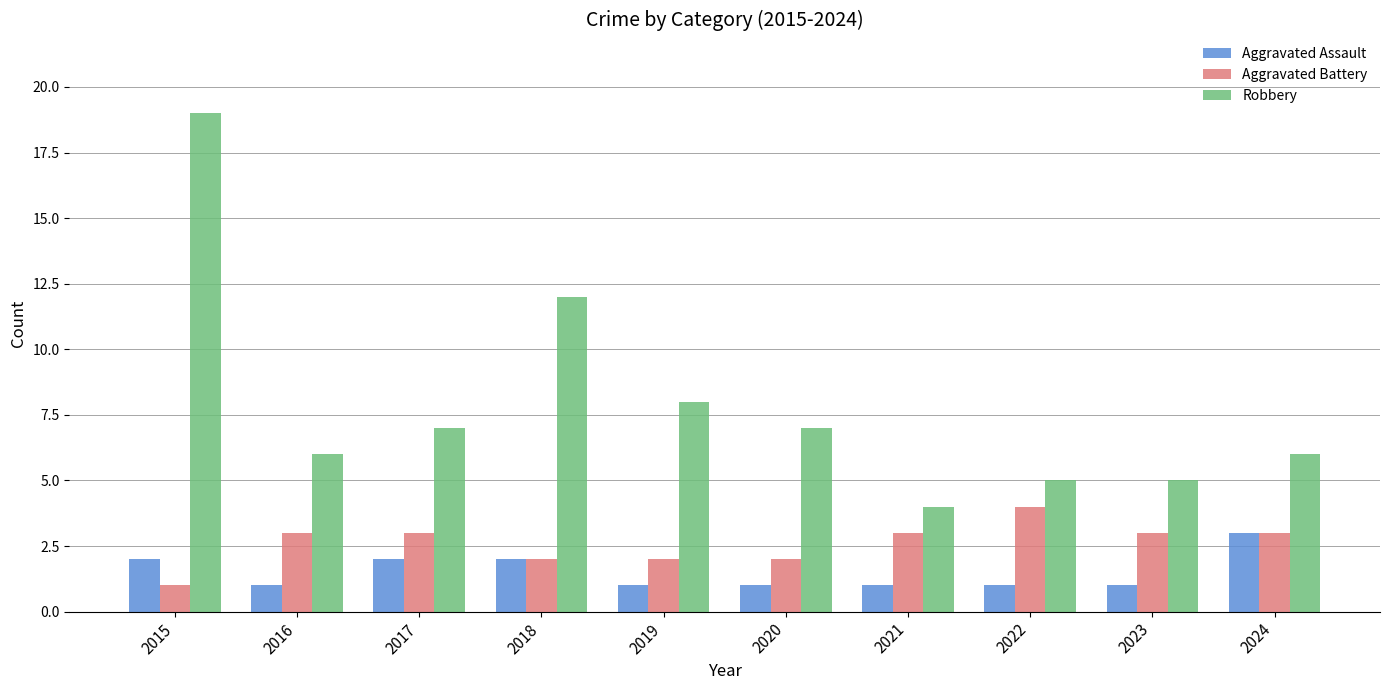

At which category is the sum across all series the highest?

2015